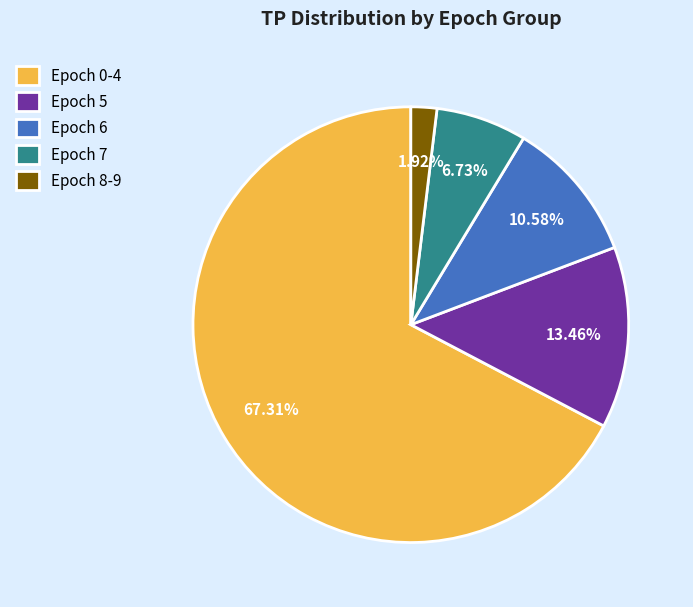

Approximately how many times larger is the value at Epoch 7 compared to Epoch 6?

0.6